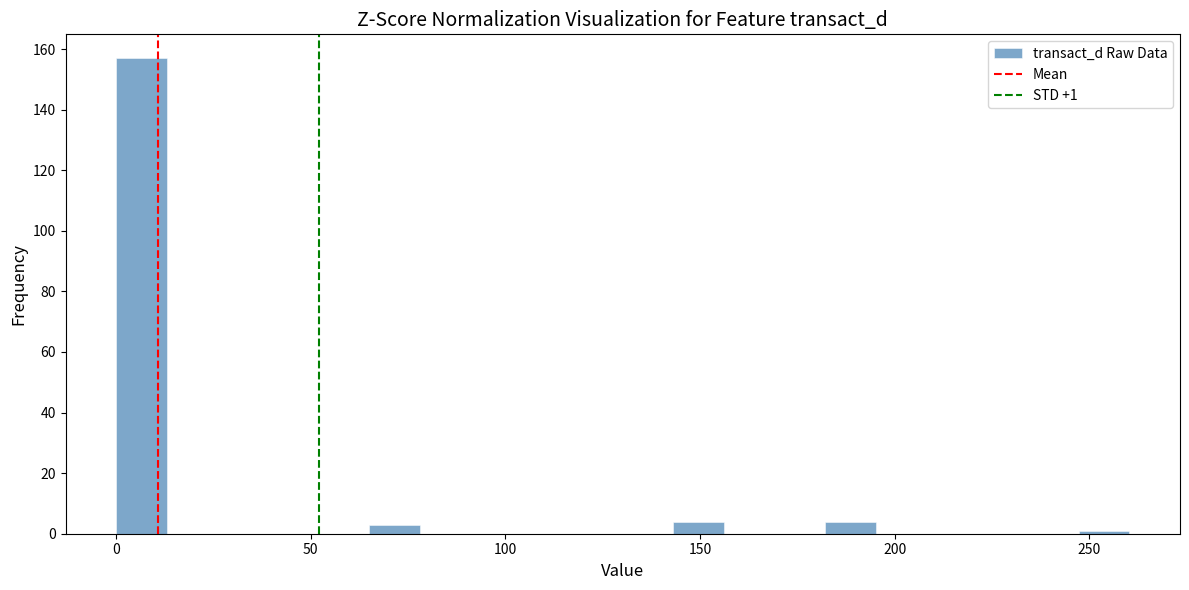

Read against the x-axis, roughly where is the centre of the tallest bar?

5